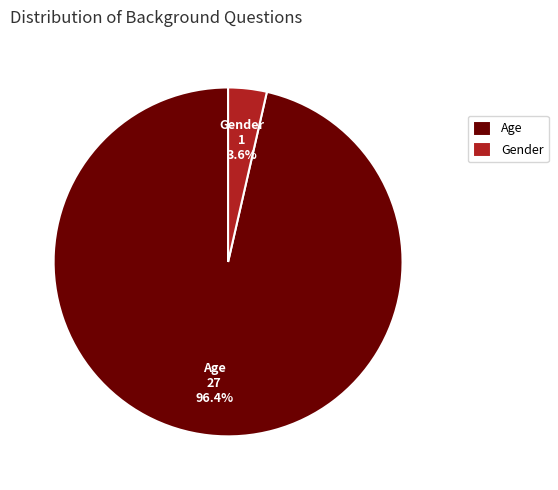

Between Age and Gender, which is larger?

Age